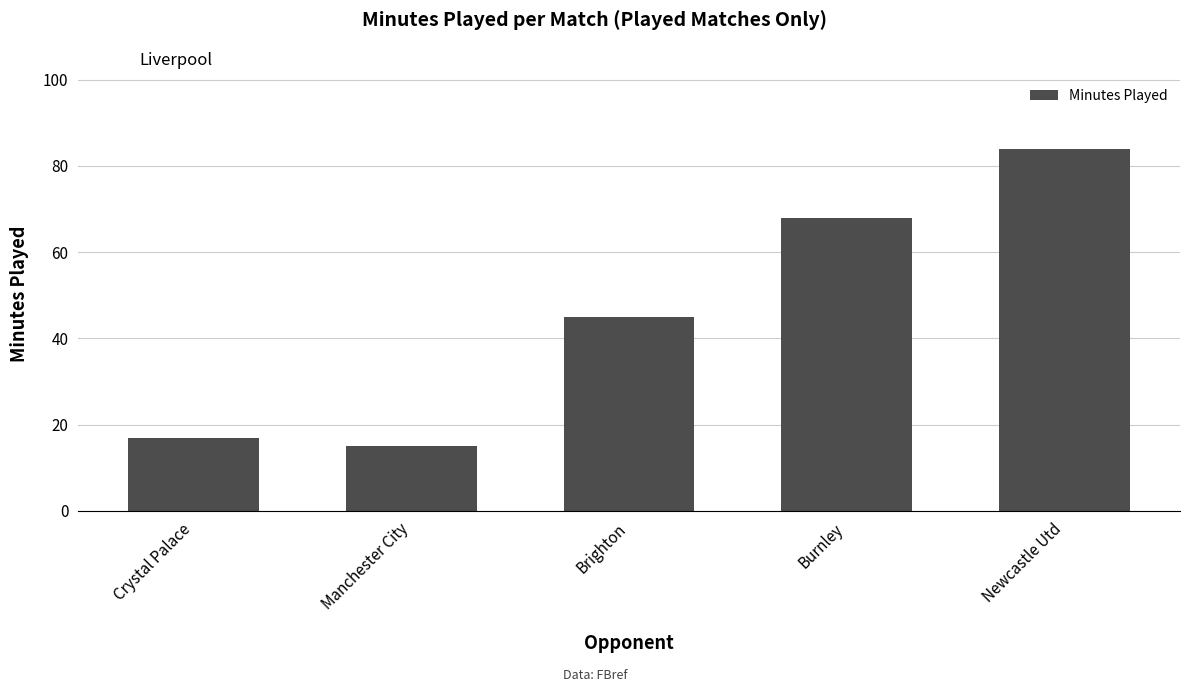

How many bars are there in total?

5